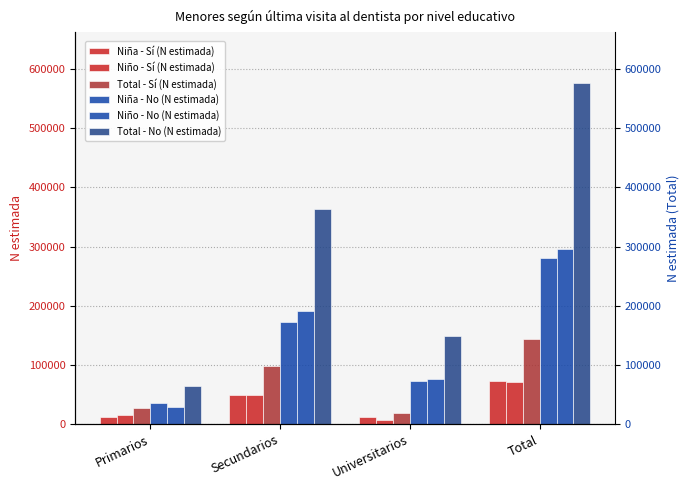

Does the chart contain stacked bars?

No